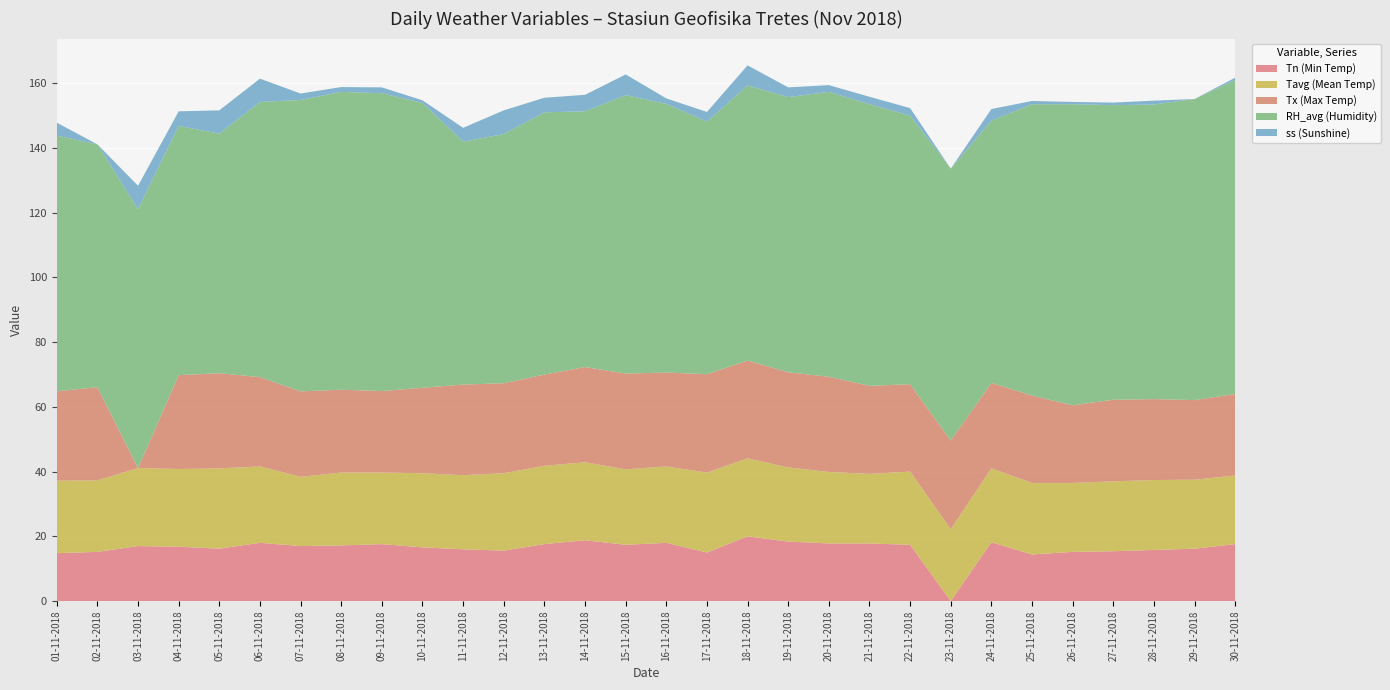

Reading left to right, extract all data points from this chart.

Tn (Min Temp): 14.8	15.2	17.0	16.8	16.2	18.0	17.0	17.2	17.6	16.6	16.0	15.6	17.6	18.8	17.4	18.0	15.0	20.0	18.4	17.8	17.8	17.4	0.0	18.2	14.4	15.2	15.4	15.8	16.2	17.6
Tavg (Mean Temp): 22.4	22.1	24.1	24.0	24.8	23.6	21.4	22.5	22.1	22.9	22.9	23.9	24.2	24.1	23.3	23.6	24.7	24.1	22.9	22.1	21.5	22.6	22.2	22.8	22.1	21.3	21.6	21.6	21.3	21.2
Tx (Max Temp): 27.6	28.8	0.0	29.0	29.4	27.6	26.4	25.6	25.2	26.4	28.0	27.8	28.2	29.4	29.6	29.0	30.4	30.2	29.4	29.4	27.2	27.0	27.4	26.4	27.0	24.0	25.2	25.0	24.6	25.2
RH_avg (Humidity): 79.0	75.0	80.0	77.0	74.0	85.0	90.0	92.0	92.0	88.0	75.0	77.0	81.0	79.0	86.0	83.0	78.0	85.0	85.0	88.0	87.0	83.0	84.0	81.0	90.0	93.0	91.0	91.0	93.0	97.0
ss (Sunshine): 4.0	0.0	7.2	4.5	7.2	7.2	2.0	1.5	1.8	0.8	4.3	7.3	4.5	5.1	6.4	1.7	3.0	6.2	3.0	2.1	2.3	2.3	0.0	3.6	1.0	0.7	0.8	1.2	0.0	0.7